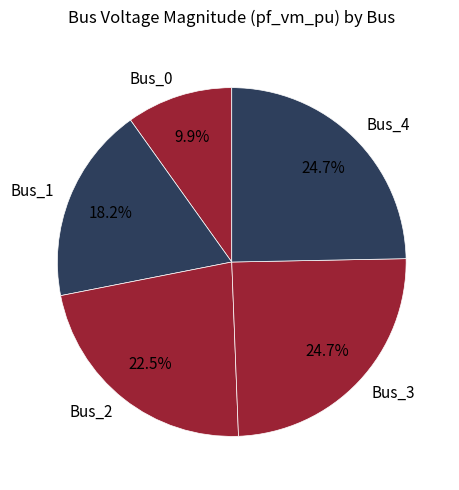

To the nearest percent, what percentage of the pie is Bus_4?

25%